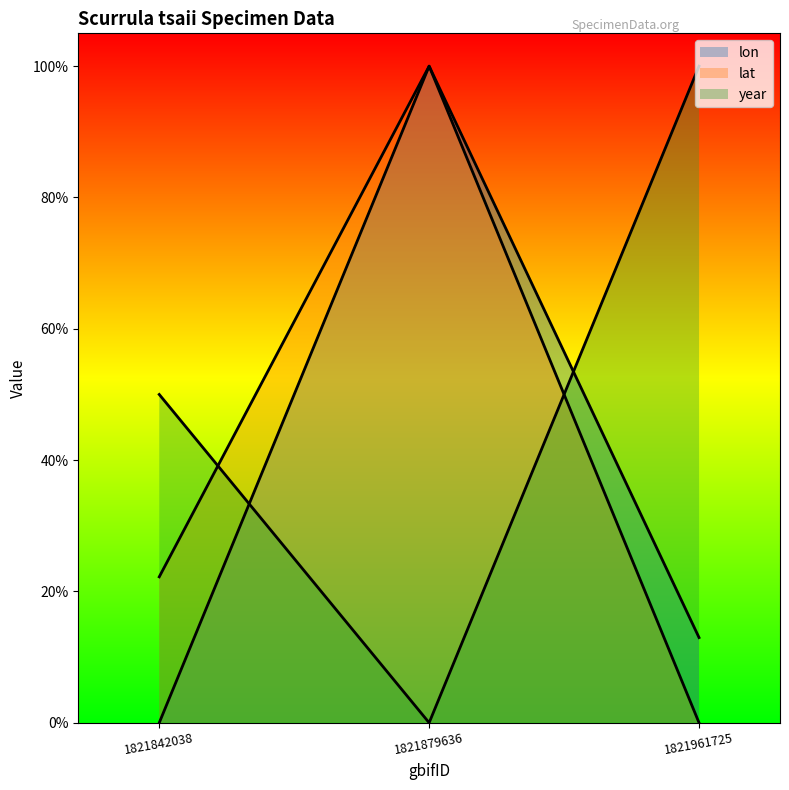

At which category is the sum across all series the highest?

1821879636